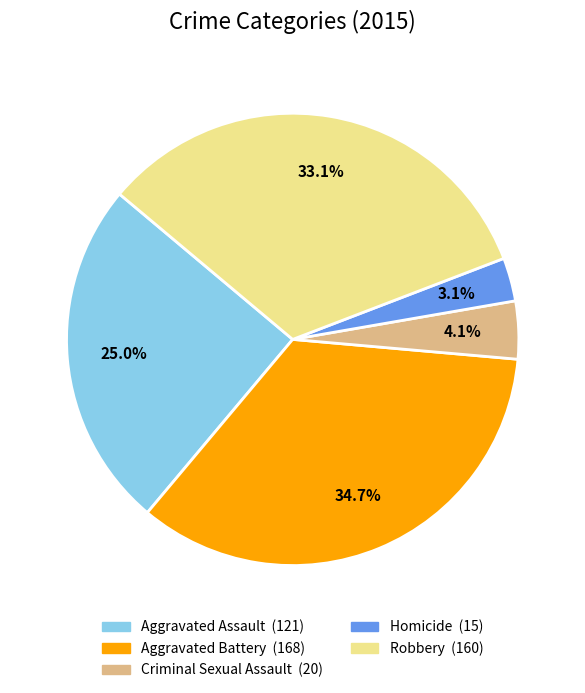

Rank the categories by value from lowest to highest.

Homicide, Criminal Sexual Assault, Aggravated Assault, Robbery, Aggravated Battery